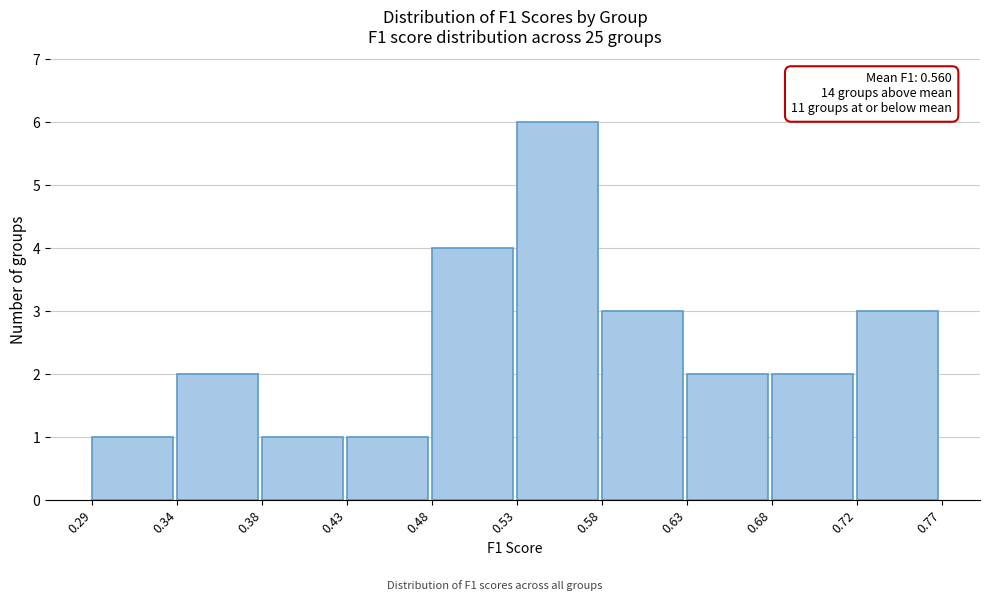

Which range on the x-axis has the tallest bar?

0.53 to 0.58